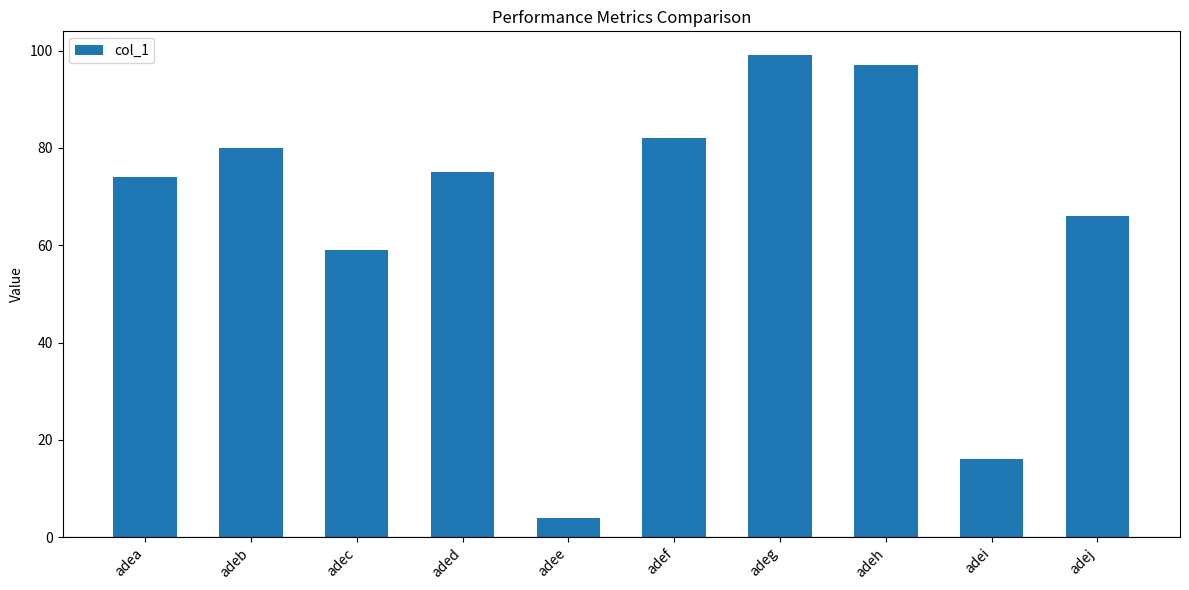

What is the greatest value displayed?

99